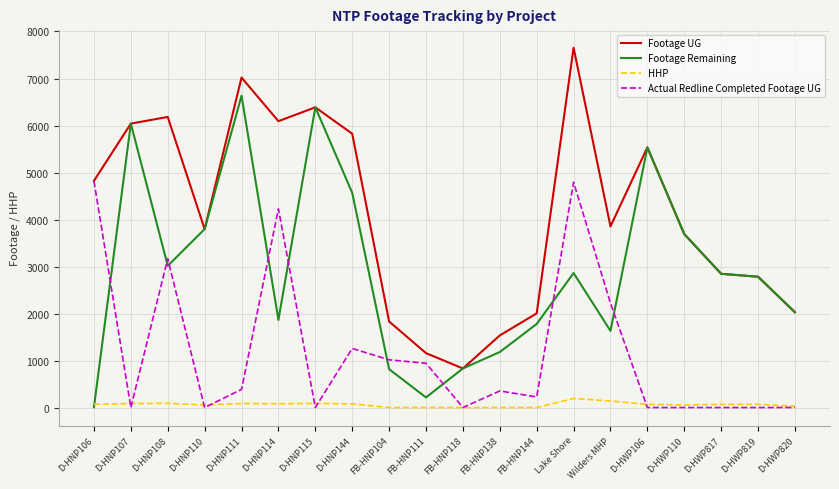

Which series changed the most between D-HNP108 and D-HWP820?

Footage UG